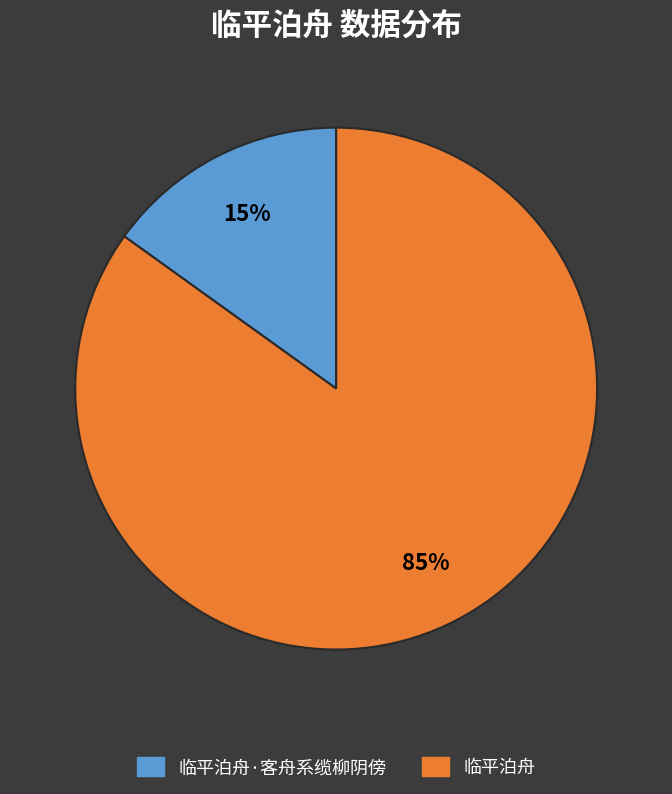

What is the largest slice in the pie chart?

临平泊舟